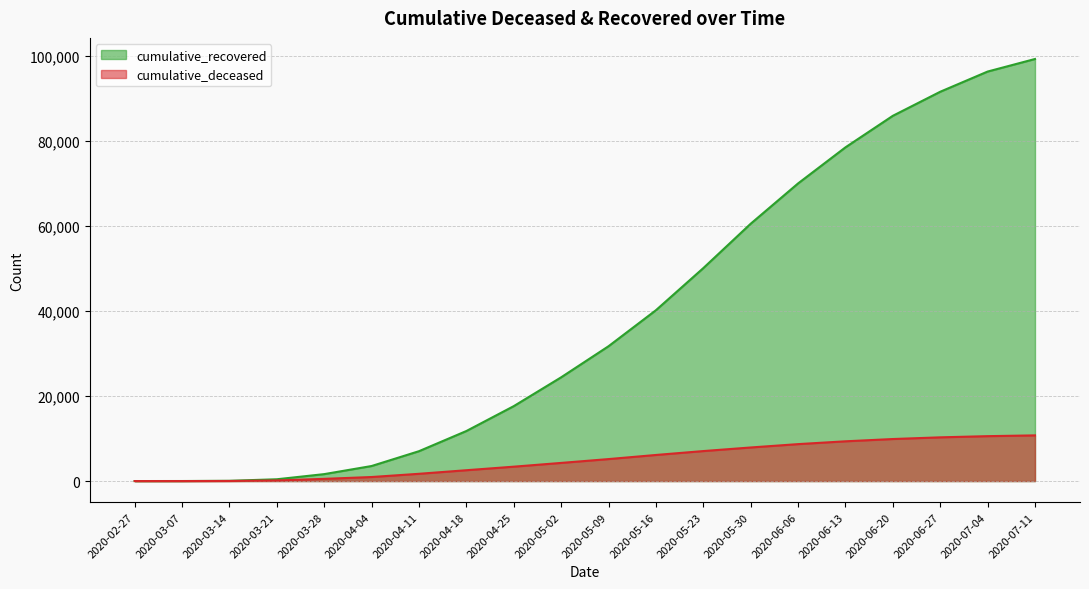

What is the total value across all series at 2020-06-13?

87805